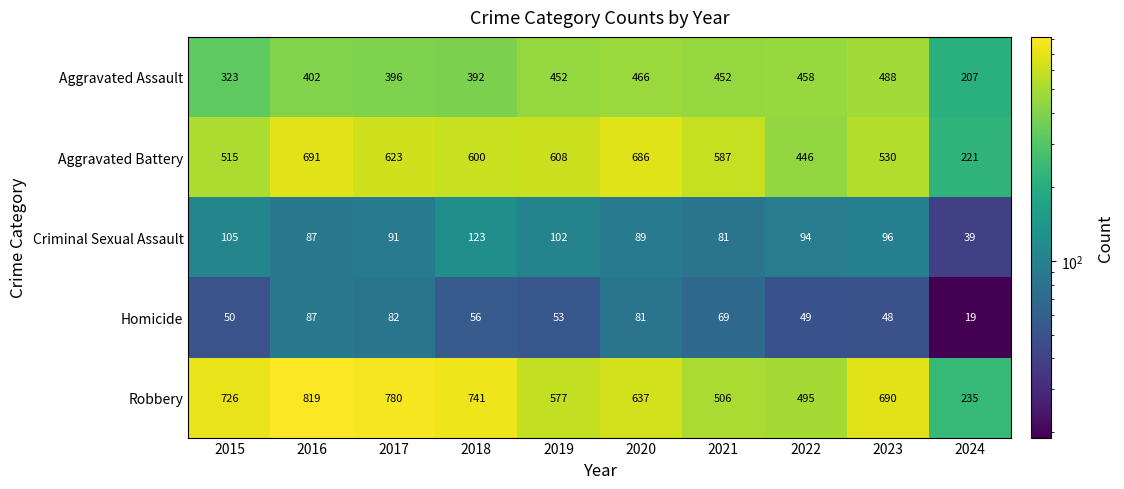

At which label is Homicide closest to 53?

2019